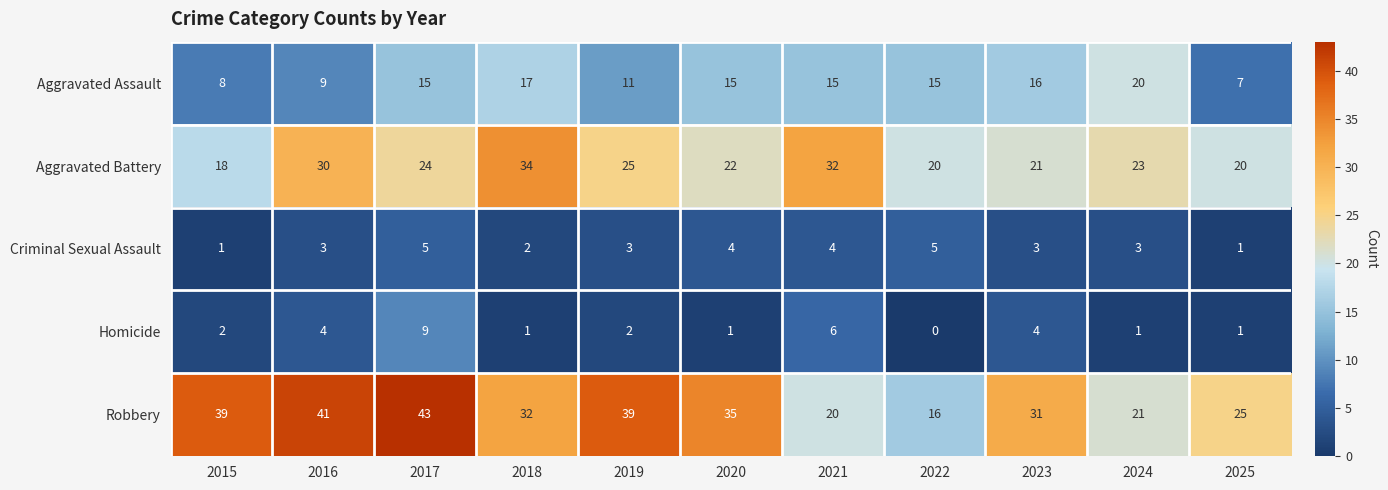

At which category is the sum across all series the highest?

2017